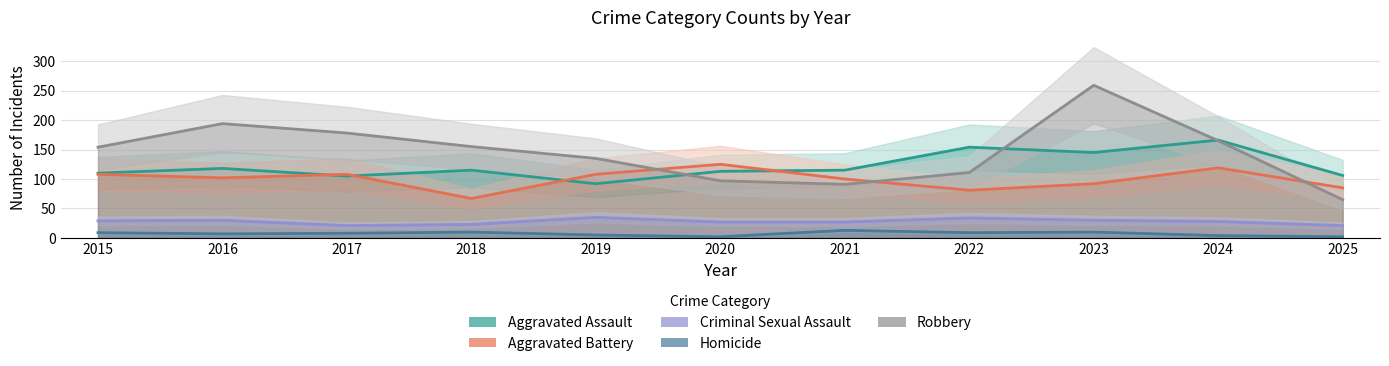

Which has a higher value, 2021 or 2016?

2016